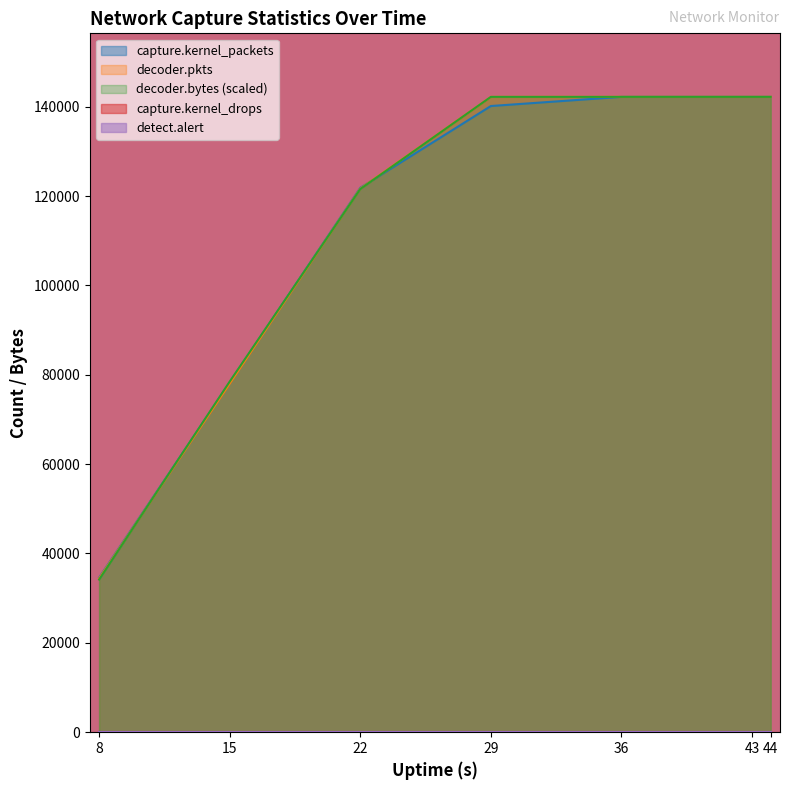

Is the value of decoder.pkts at 22 greater than the value of capture.kernel_packets at 8?

Yes